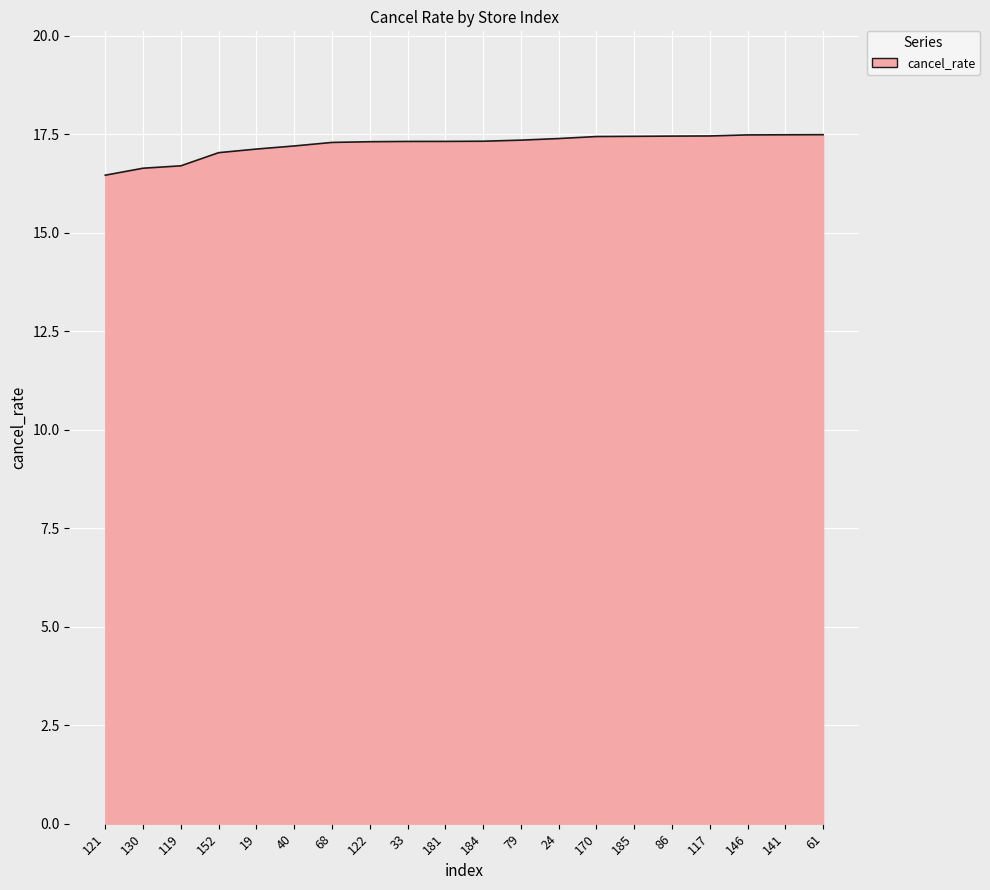

Between 68 and 119, which is larger?

68